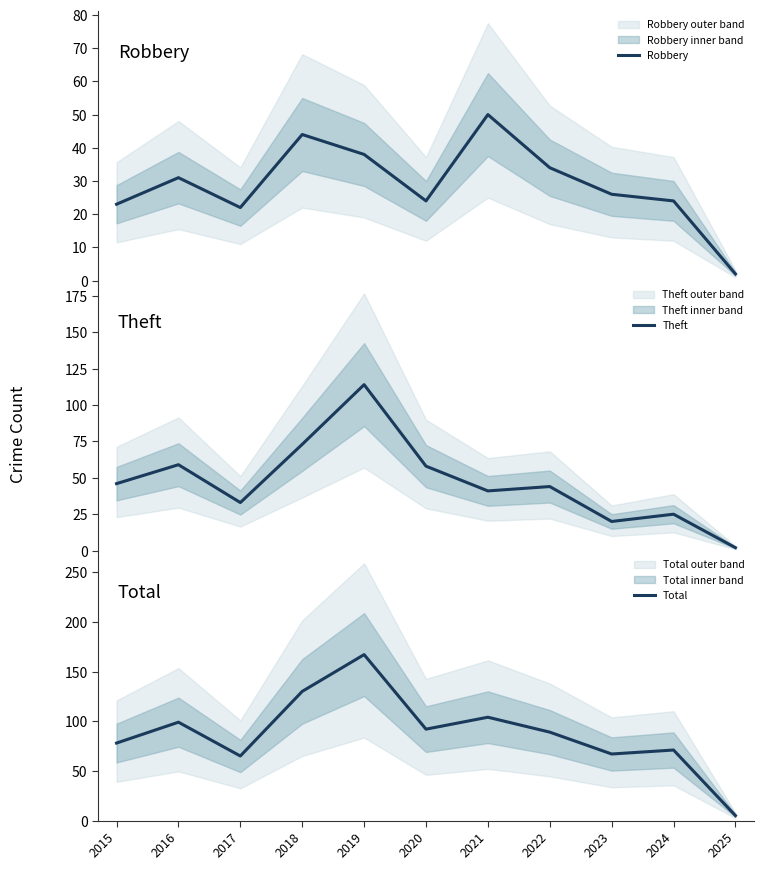

Is the value of Total at 2023 greater than the value of Robbery at 2020?

Yes